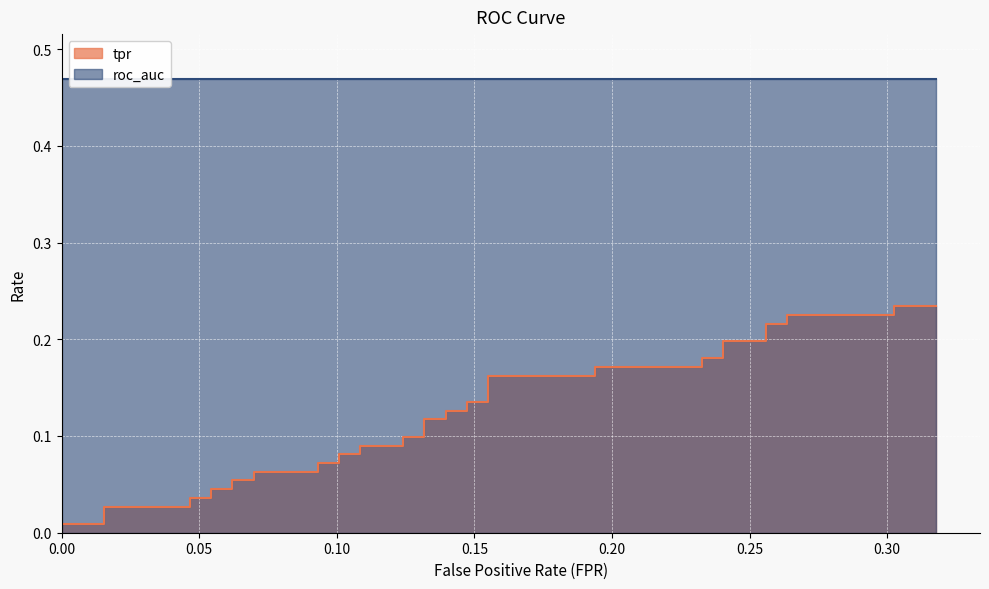

At which category is the sum across all series the highest?

39